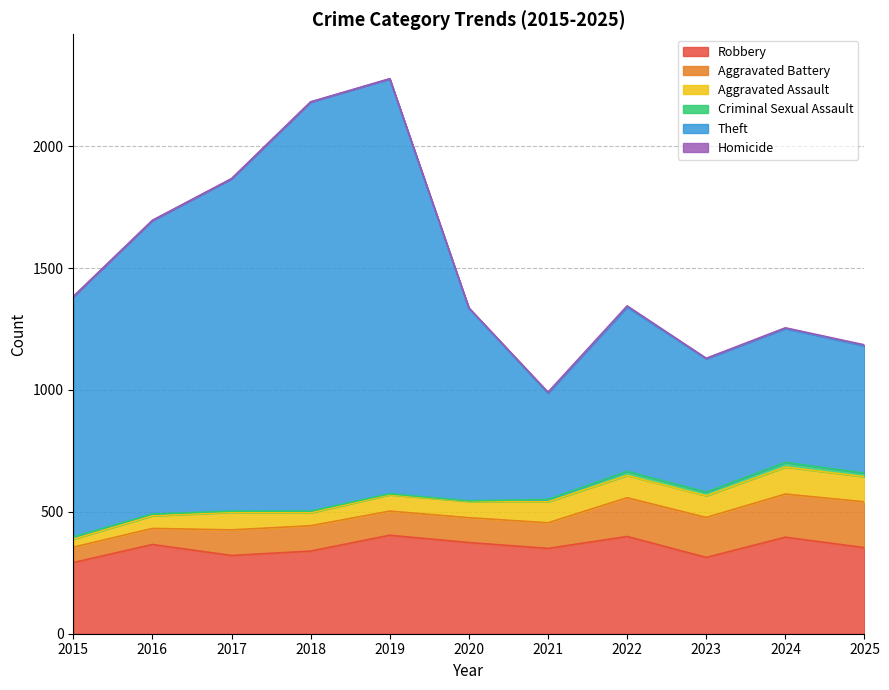

In Criminal Sexual Assault, how many points are lower than both neighbors (excluding endpoints)?

3